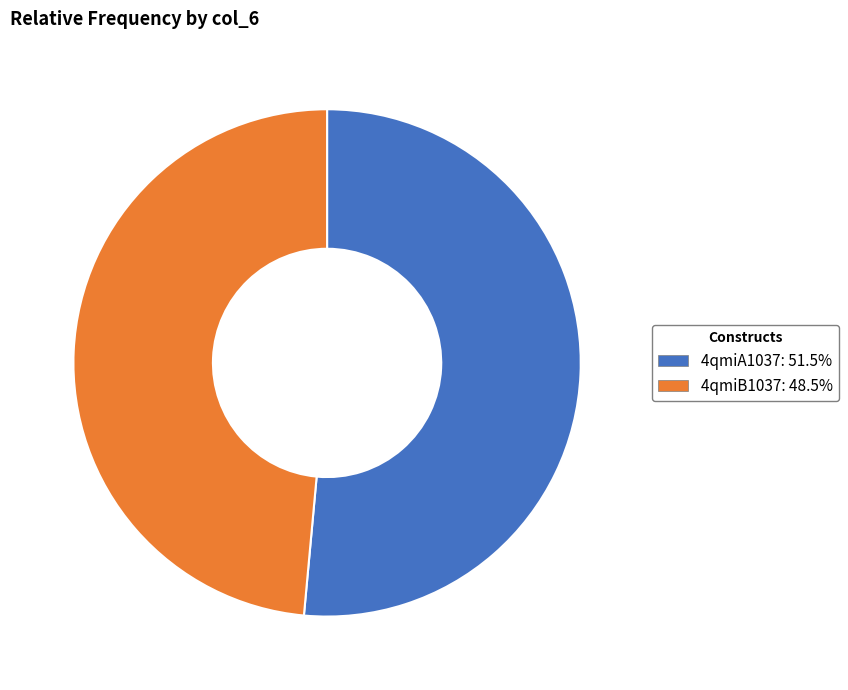

Rank the categories by value from highest to lowest.

4qmiA1037, 4qmiB1037